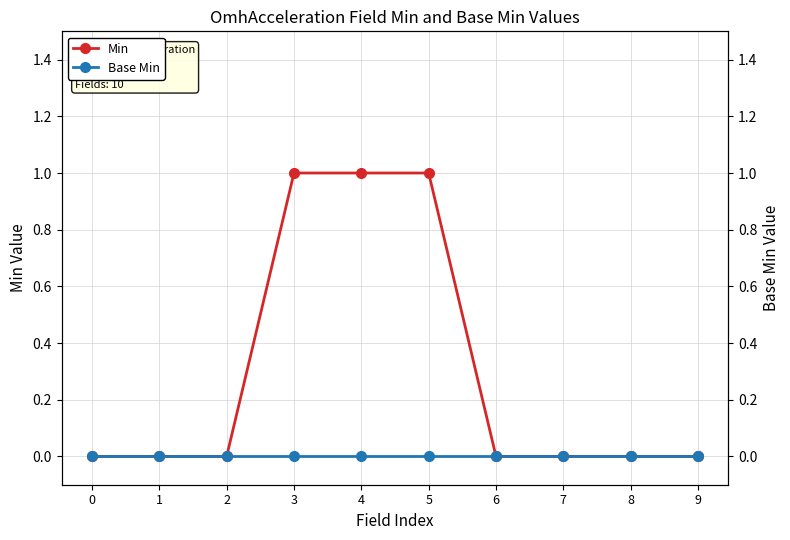

At which category is the sum across all series the highest?

3